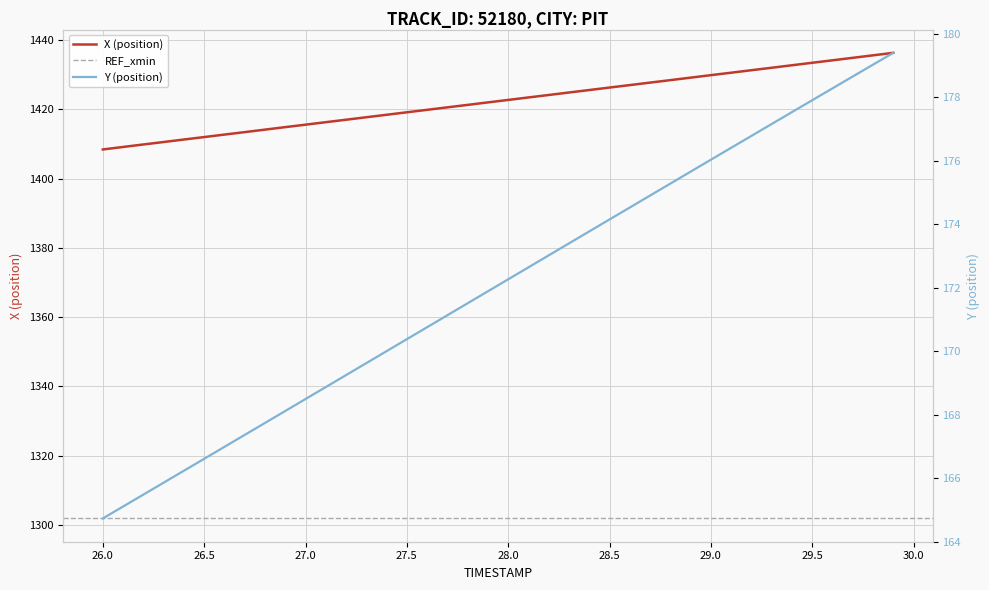

What is the lowest value of the Y series?

164.7